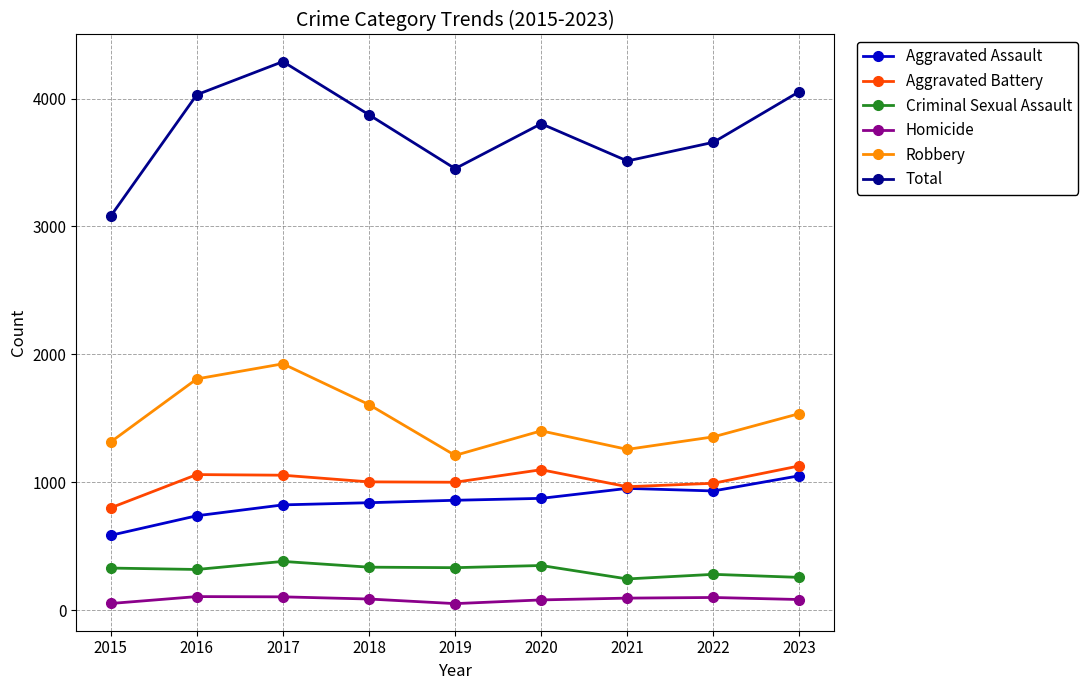

Which series changed the most between 2015 and 2017?

Total